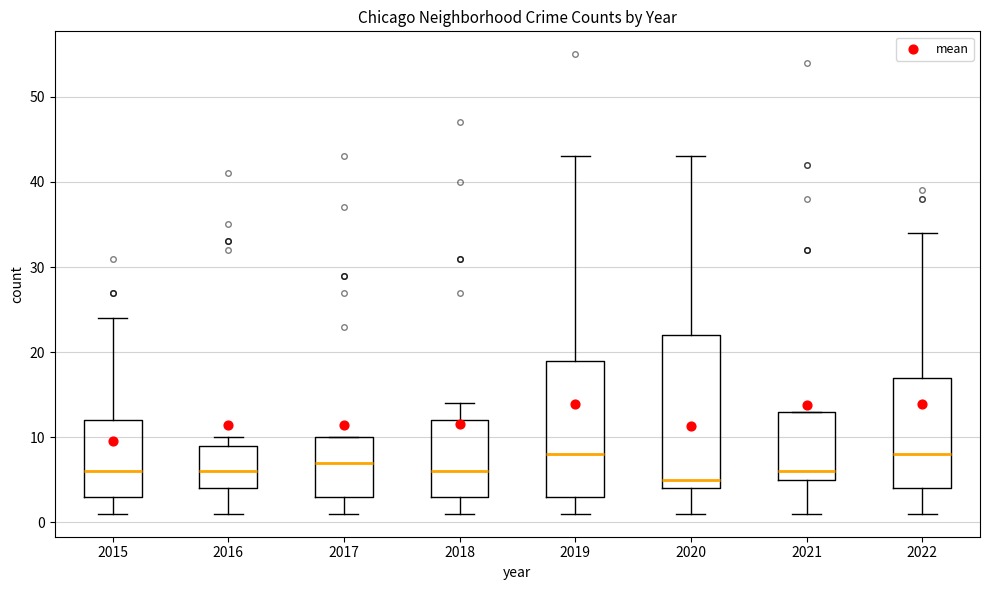

Which box has the lowest median line?

2020